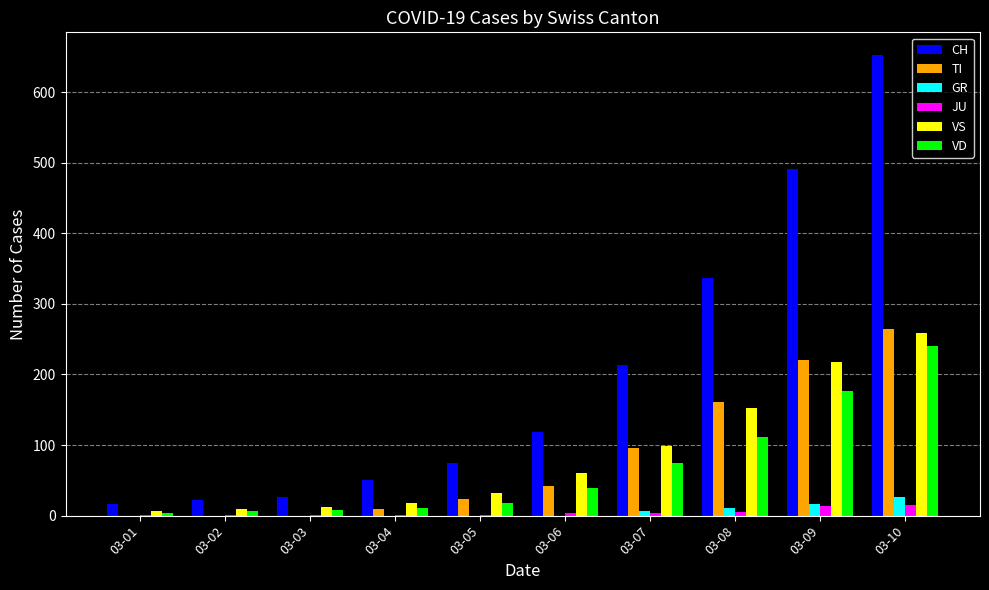

Which series changed the most between 03-04 and 03-06?

CH